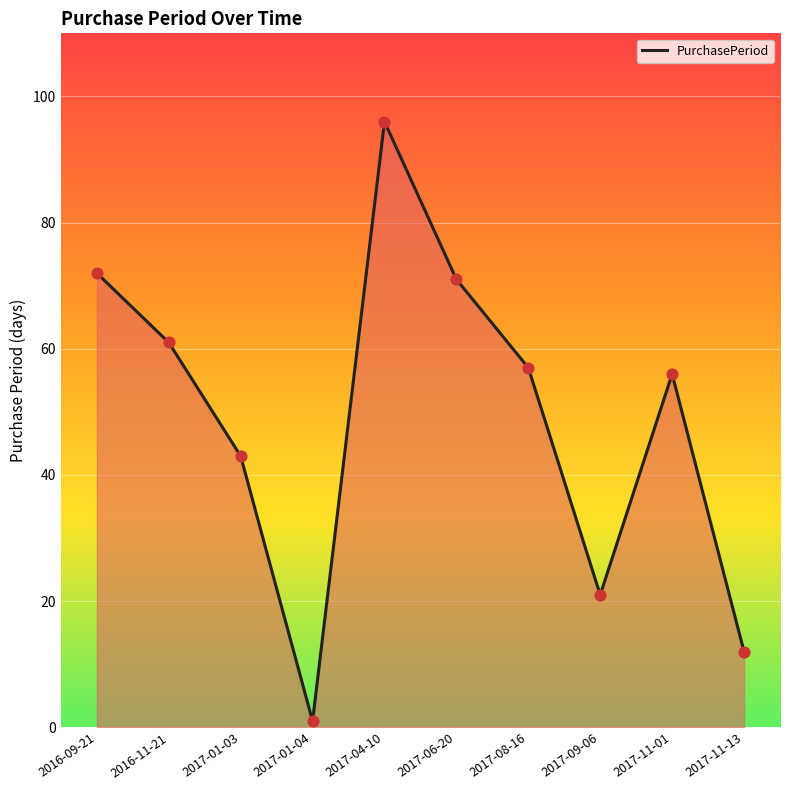

Between 2017-01-04 and 2017-04-10, which is larger?

2017-04-10